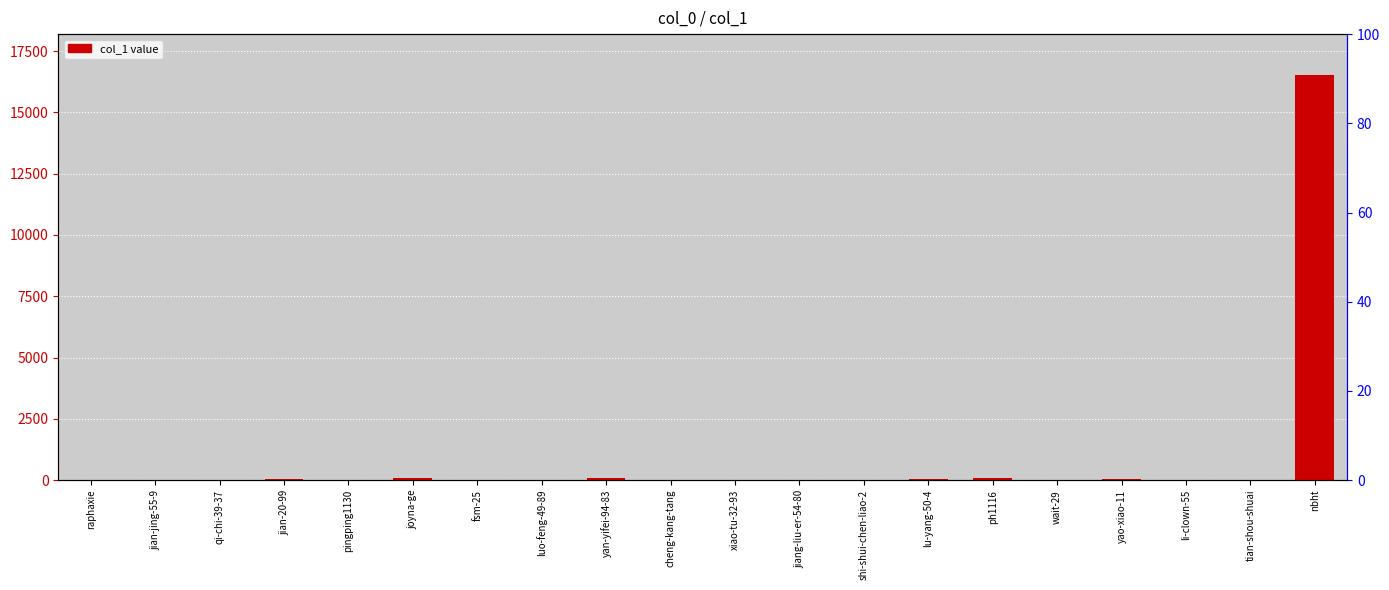

Where is the data nearest to the value 8269?

joyna-ge